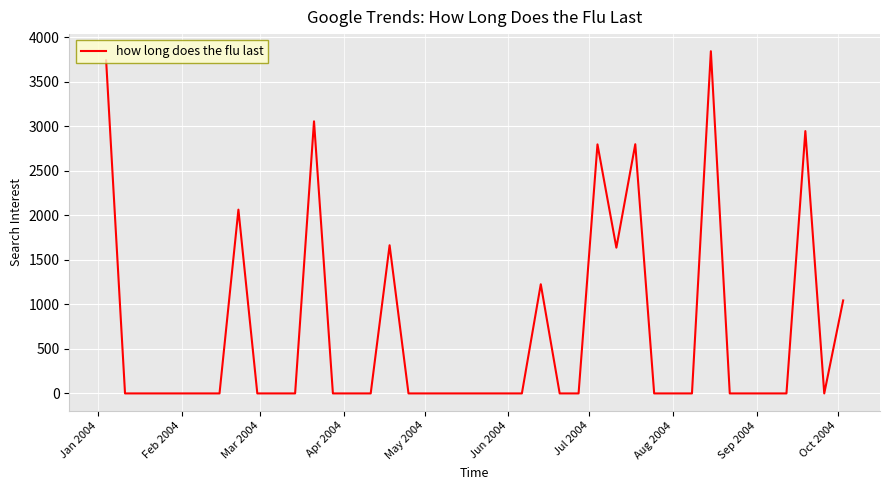

What is the difference between the maximum and minimum values?

3842.7